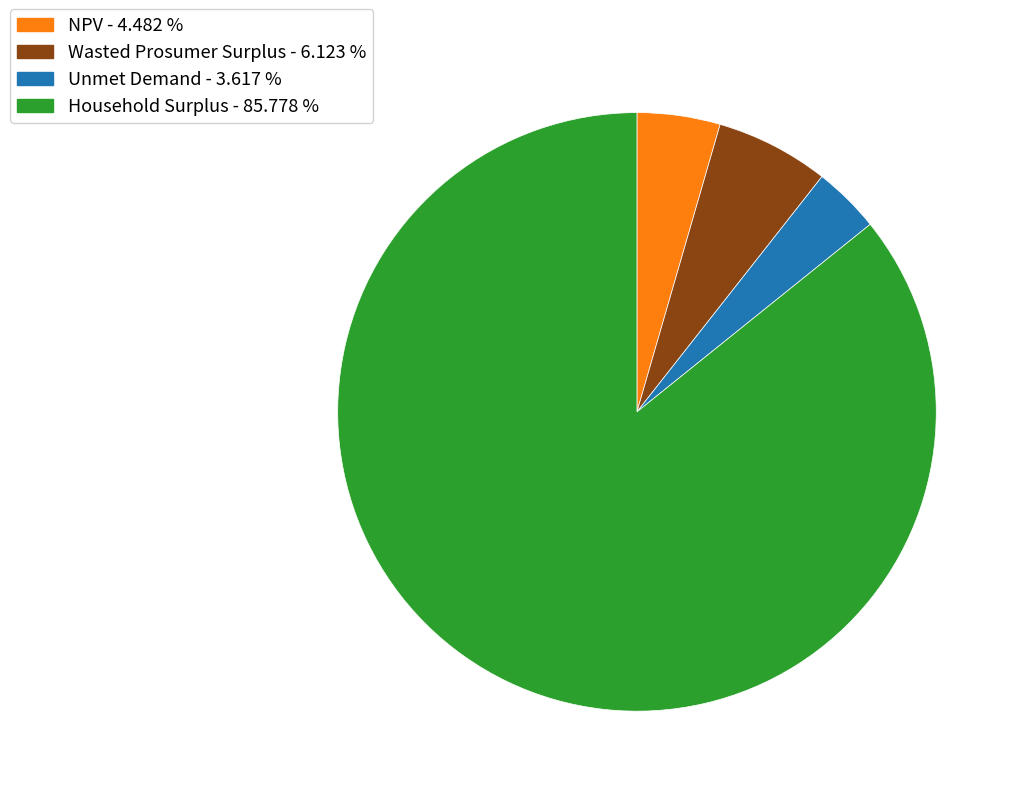

Rank the categories by value from lowest to highest.

Unmet Demand, NPV, Wasted Prosumer Surplus, Household Surplus